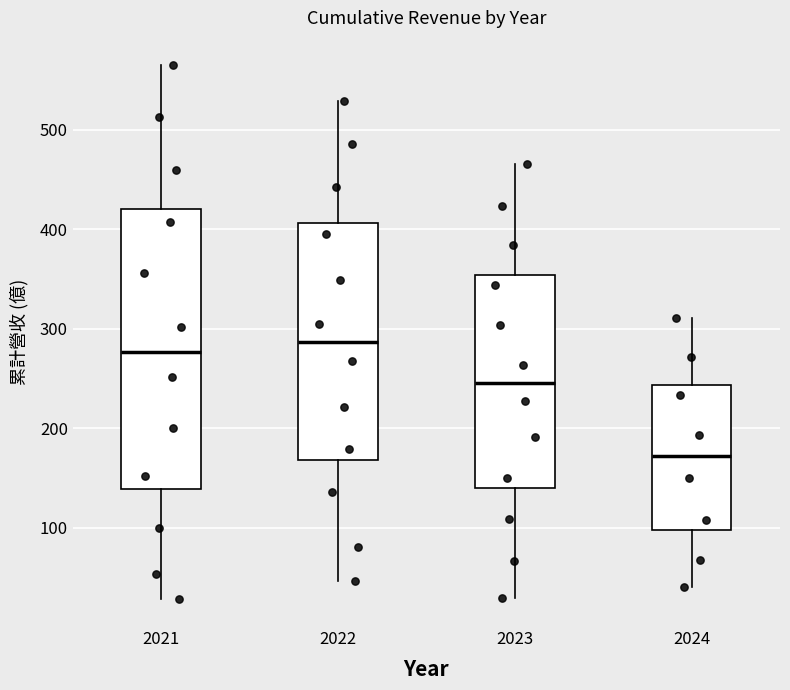

Which box has the lowest median line?

2024